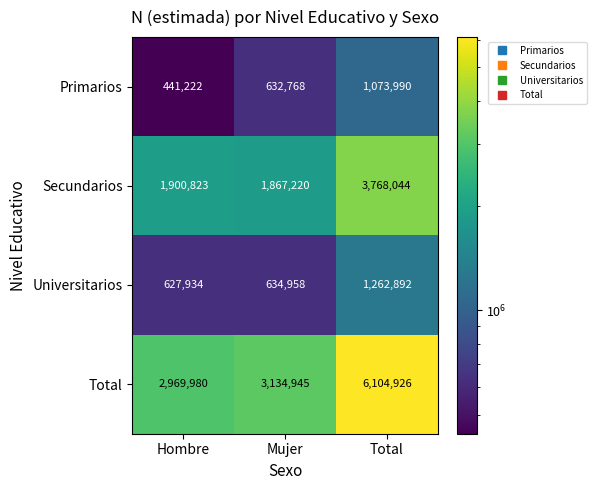

Which series has the largest range (max minus min)?

Total